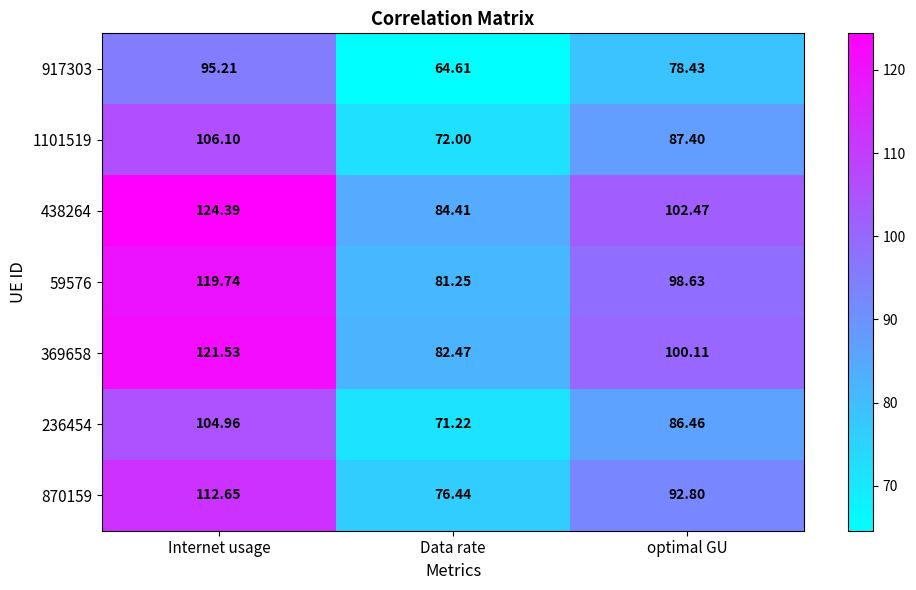

Which category has the lowest value across all series?

Data rate